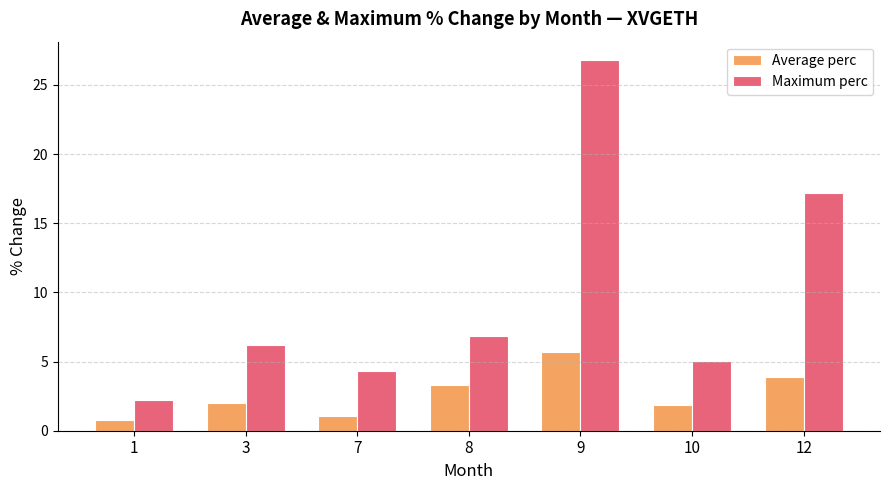

What is the average value of the Average perc series?

2.7